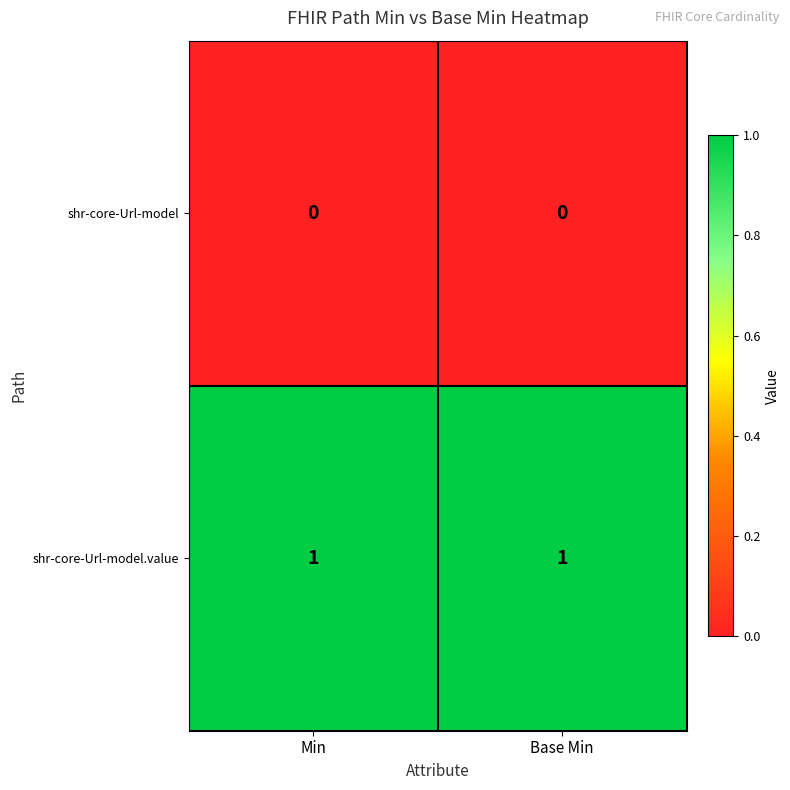

Rank the series by their maximum value, from highest to lowest.

shr-core-Url-model.value, shr-core-Url-model